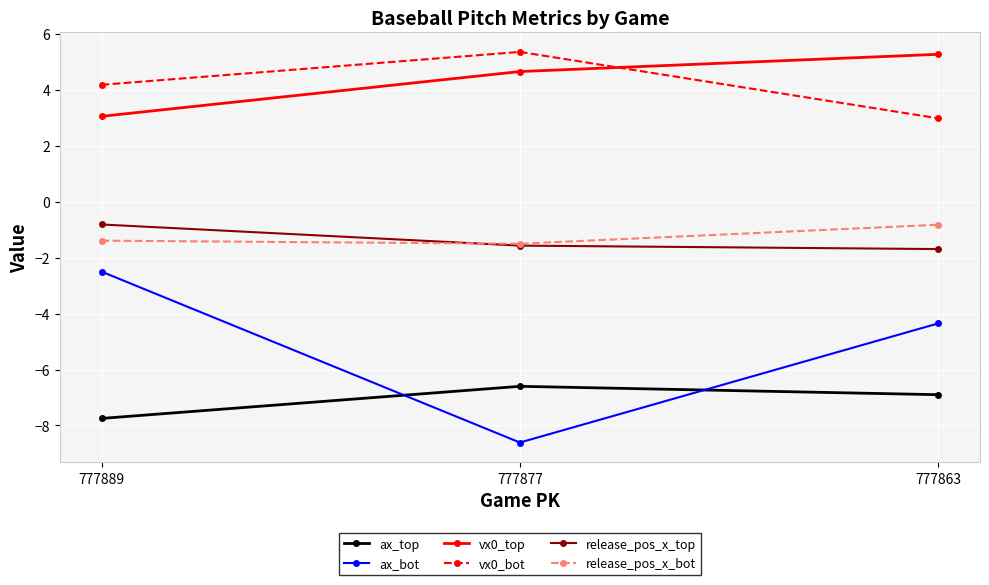

What is the total value across all series at 777889?

-5.2